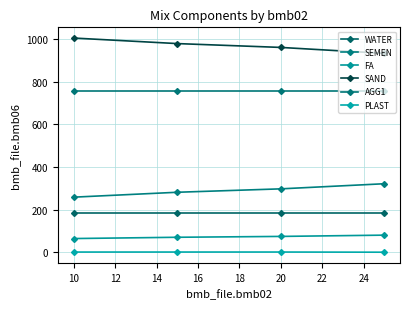

How many data points does each series have?

4